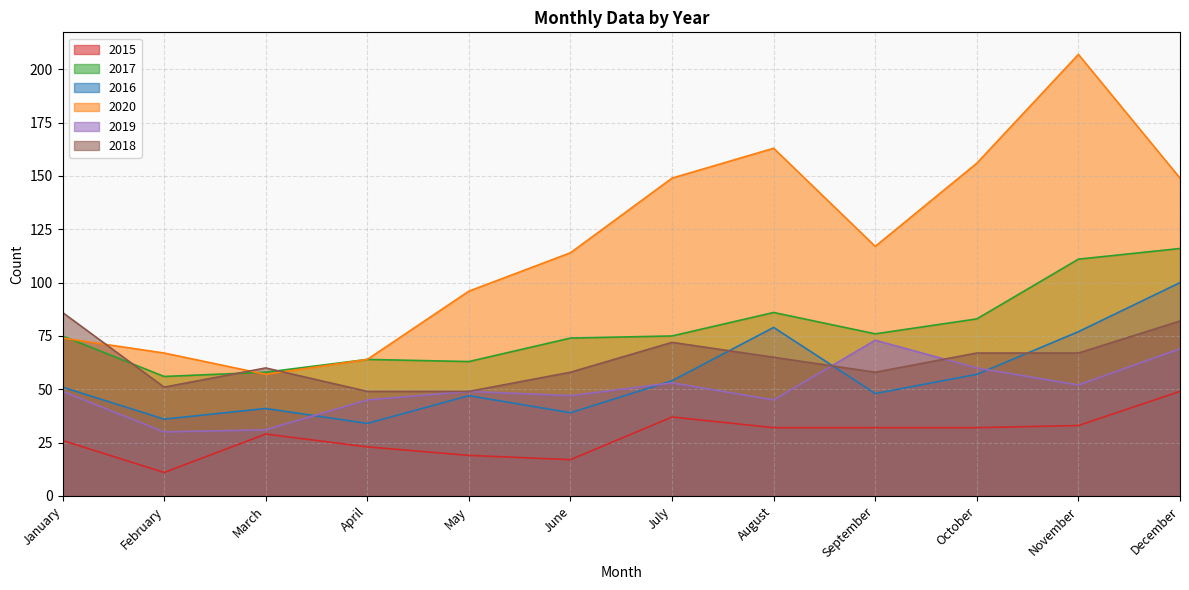

Which series changed the most between January and May?

2018